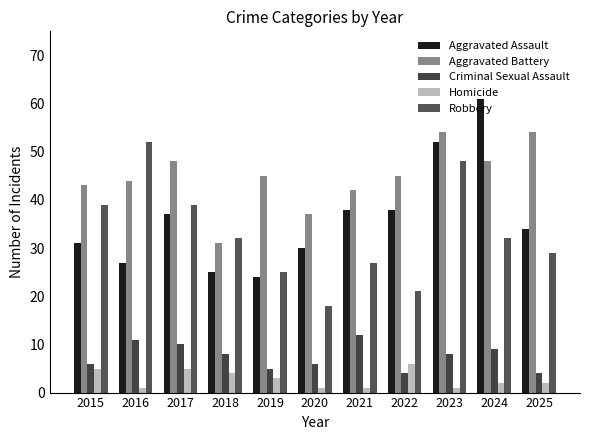

What is the value of the Homicide bar at the 5th from the left?

3